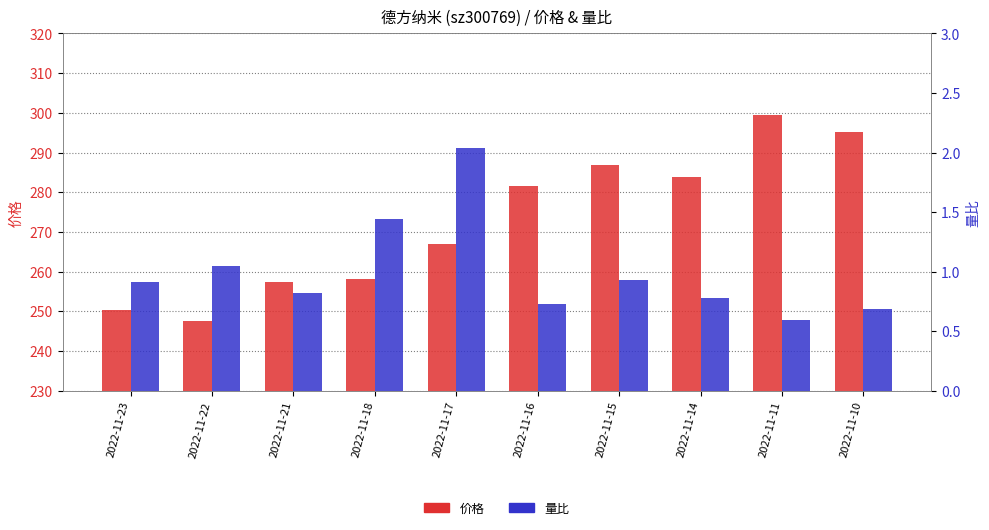

Is it true that 价格 equals 295.1 at 2022-11-10?

True